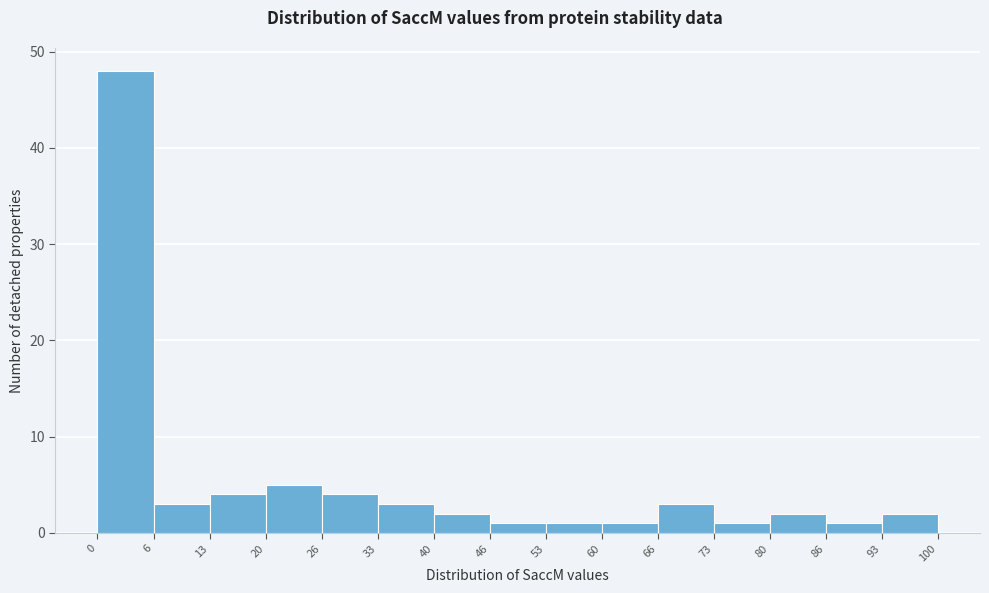

Reading left to right, transcribe this chart: for each bar, give the range it covers on the x-axis and its height. The values are not printed on the chart, so give them approximately, as read against the axis.

0 to 6: 48
6 to 13: 3
13 to 20: 4
20 to 26: 5
26 to 33: 4
33 to 40: 3
40 to 46: 2
46 to 53: 1
53 to 60: 1
60 to 66: 1
66 to 73: 3
73 to 80: 1
80 to 86: 2
86 to 93: 1
93 to 100: 2